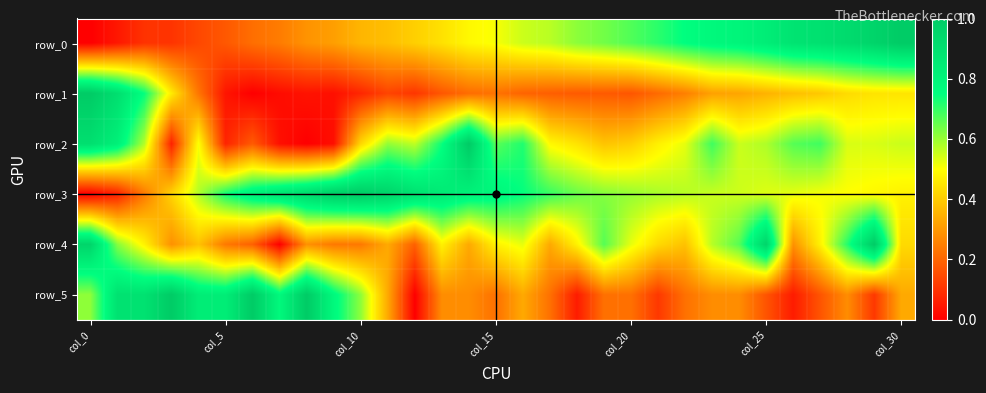

Which series has the widest spread of values?

row_0